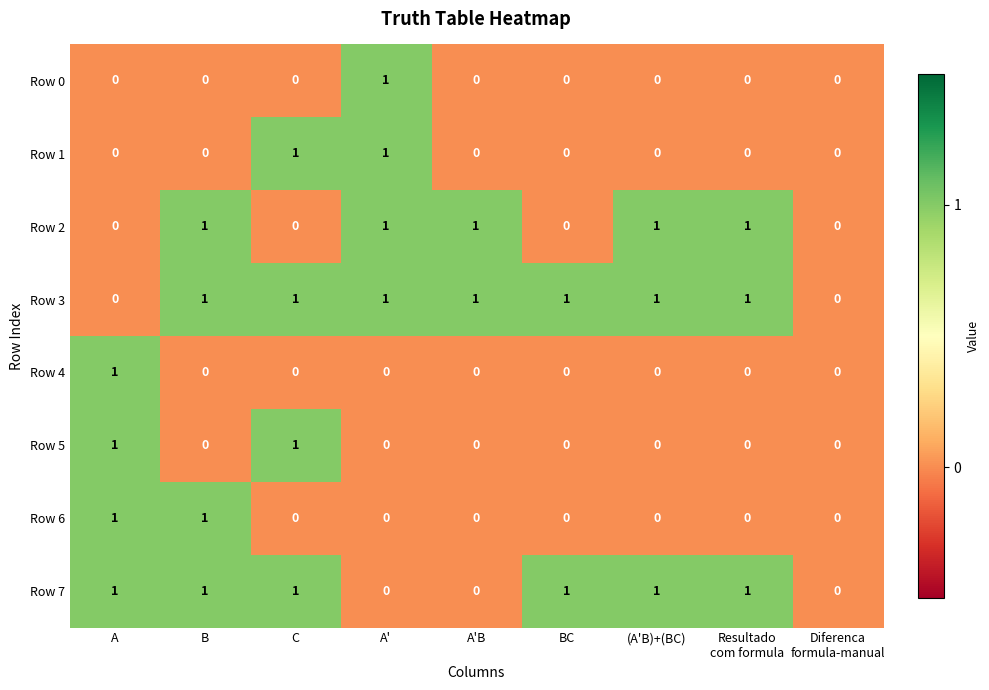

Count the number of data series in this chart.

8